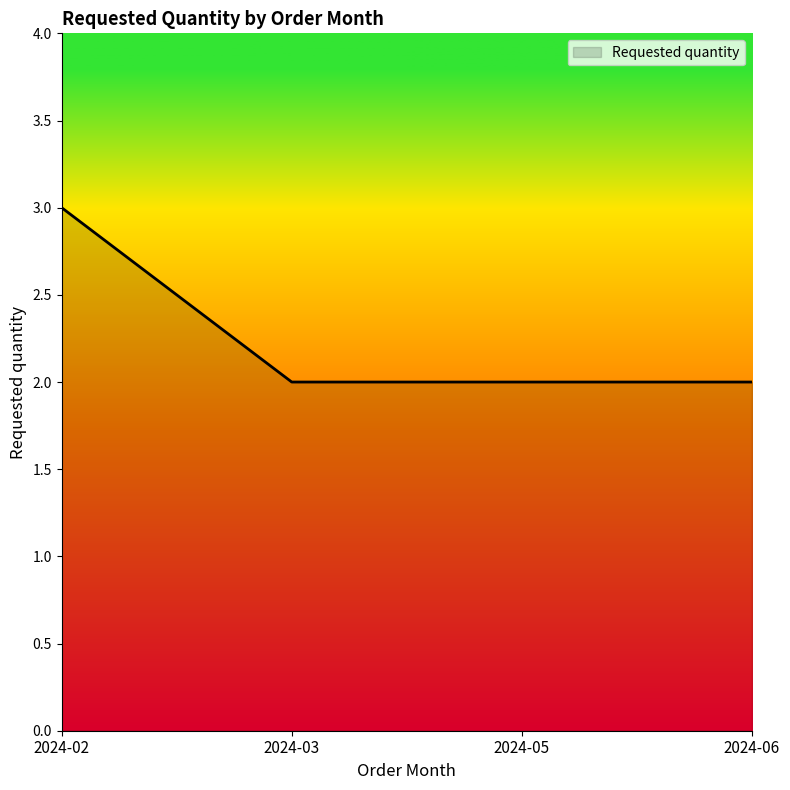

What is the sum of the values at 2024-02 and 2024-03?

5